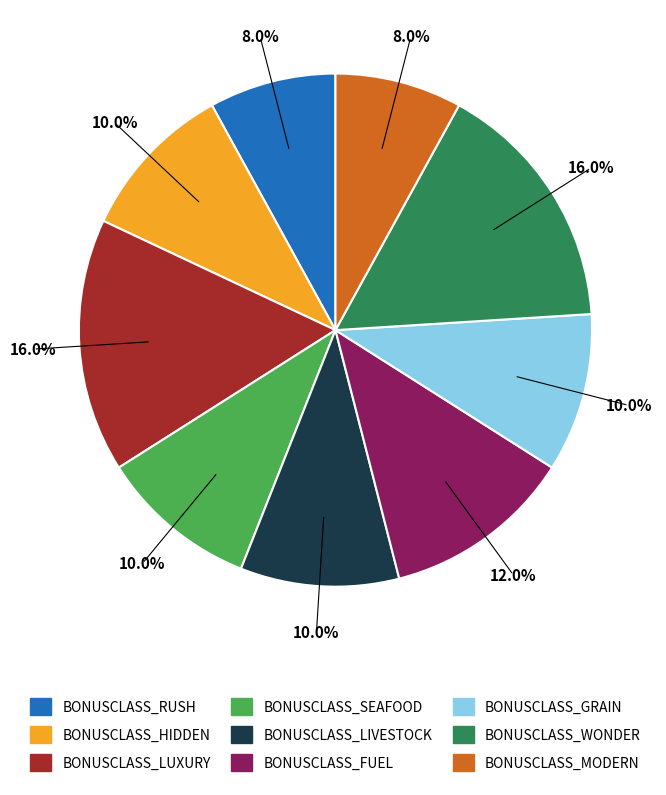

What percentage do BONUSCLASS_LUXURY and BONUSCLASS_GRAIN together represent?

26.0%